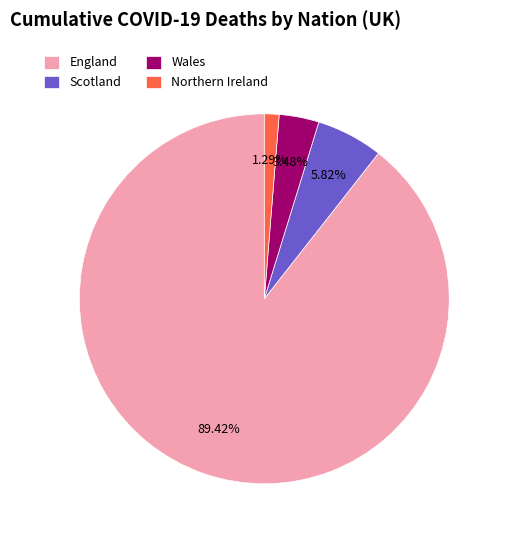

Which has a higher value, England or Scotland?

England